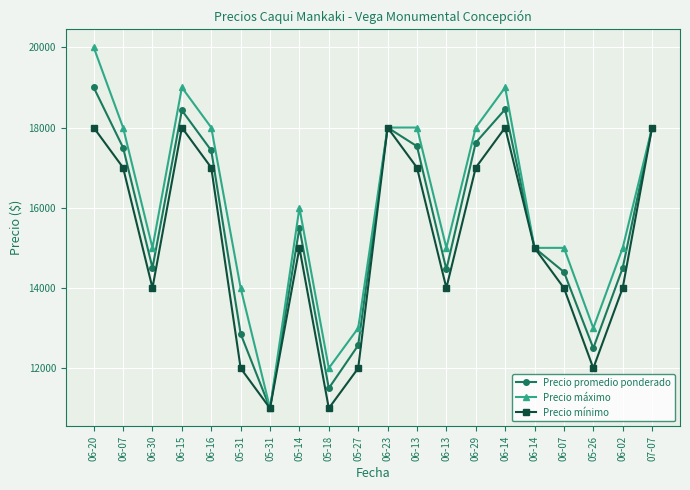

Reading left to right, what are all the values shown in this chart?

Precio promedio ponderado: 06-20=19000	06-07=17500	06-30=14500	06-15=18429	06-16=17429	05-31=12857	05-31=11000	05-14=15500	05-18=11500	05-27=12571	06-23=18000	06-13=17533	06-13=14462	06-29=17625	06-14=18455	06-14=15000	06-07=14400	05-26=12500	06-02=14500	07-07=18000
Precio máximo: 06-20=20000	06-07=18000	06-30=15000	06-15=19000	06-16=18000	05-31=14000	05-31=11000	05-14=16000	05-18=12000	05-27=13000	06-23=18000	06-13=18000	06-13=15000	06-29=18000	06-14=19000	06-14=15000	06-07=15000	05-26=13000	06-02=15000	07-07=18000
Precio mínimo: 06-20=18000	06-07=17000	06-30=14000	06-15=18000	06-16=17000	05-31=12000	05-31=11000	05-14=15000	05-18=11000	05-27=12000	06-23=18000	06-13=17000	06-13=14000	06-29=17000	06-14=18000	06-14=15000	06-07=14000	05-26=12000	06-02=14000	07-07=18000